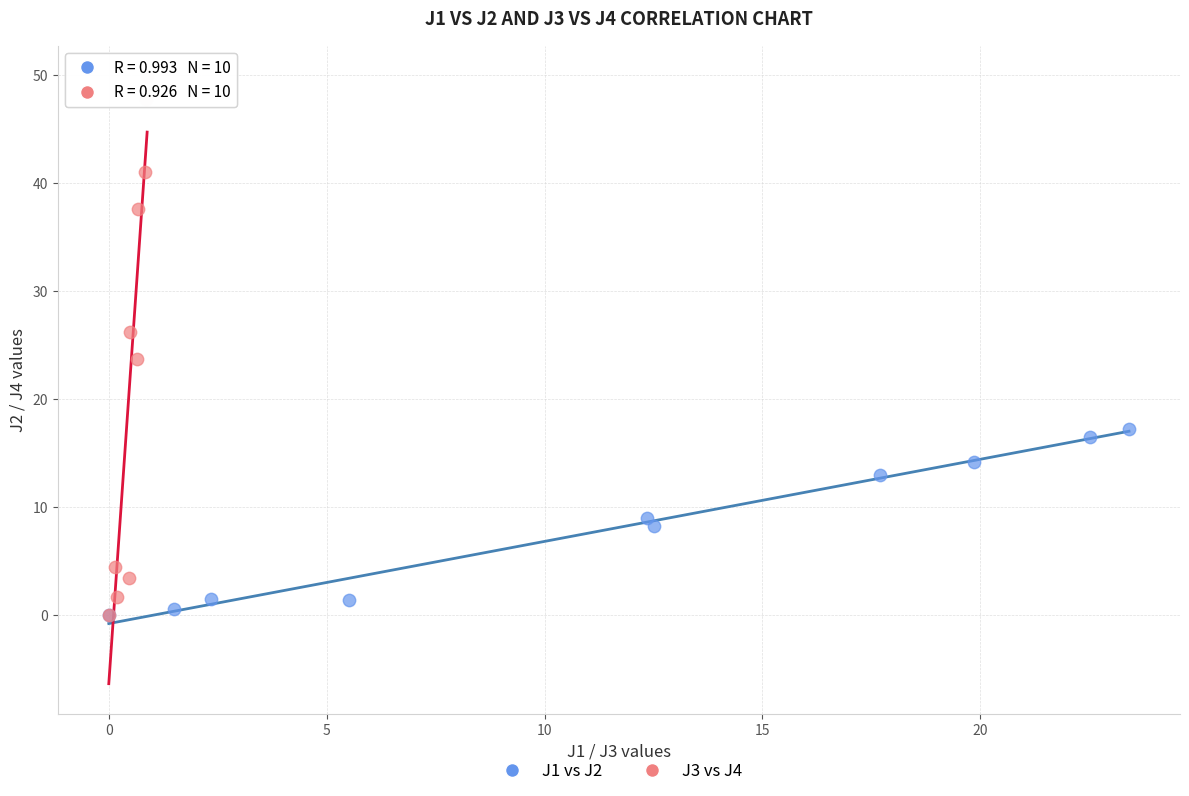

Which series reaches the maximum Y coordinate?

J3 vs J4